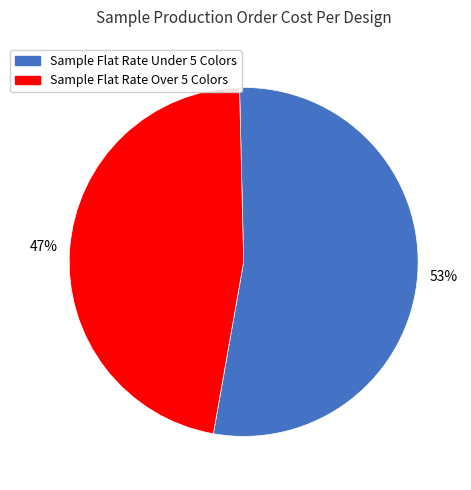

Is the sum of Sample Flat Rate Over 5 Colors and Sample Flat Rate Under 5 Colors greater than half?

Yes